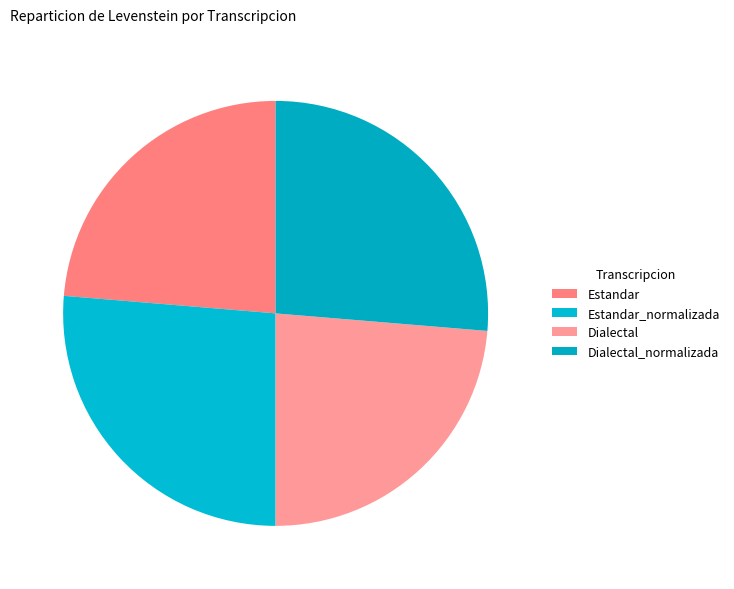

Rank the categories by value from lowest to highest.

Estandar, Dialectal, Estandar_normalizada, Dialectal_normalizada